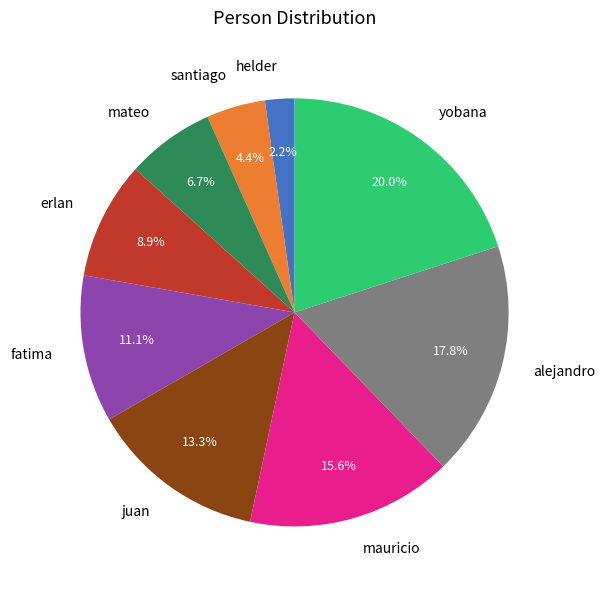

Between mauricio and juan, which is larger?

mauricio